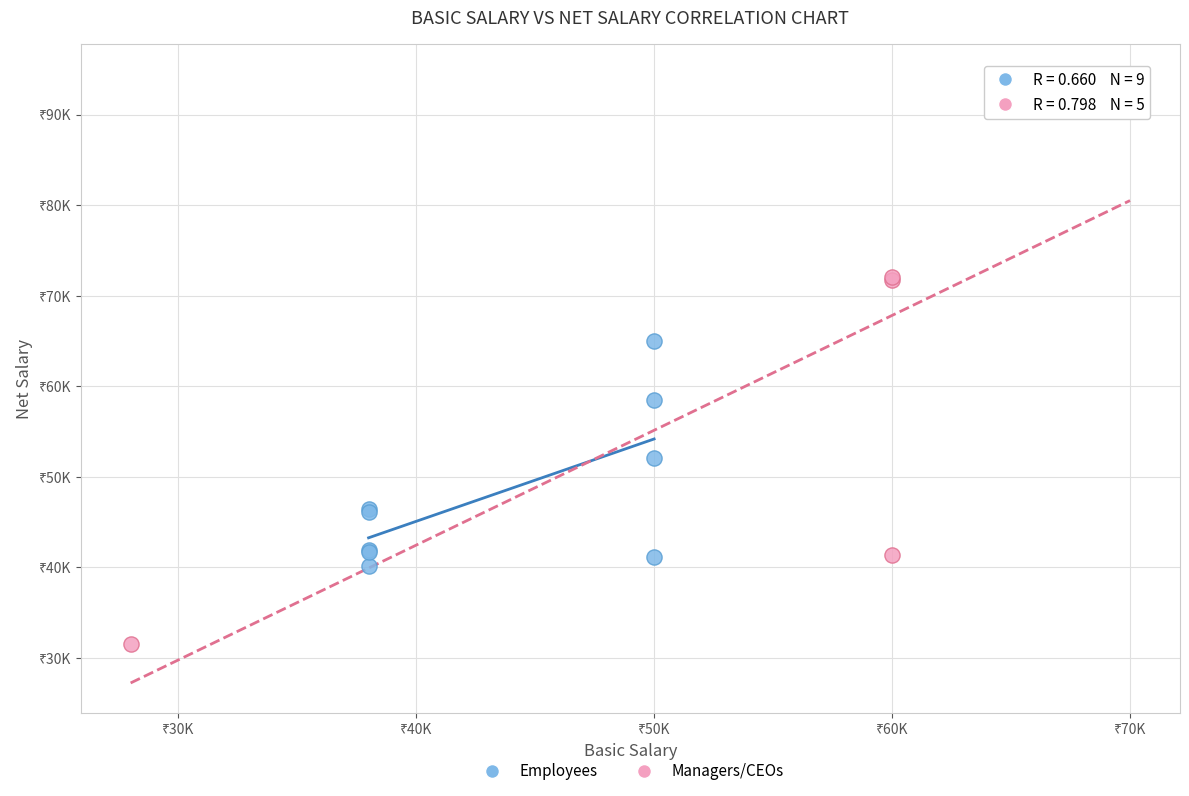

What are all the series names shown in the legend?

Employees, Managers/CEOs